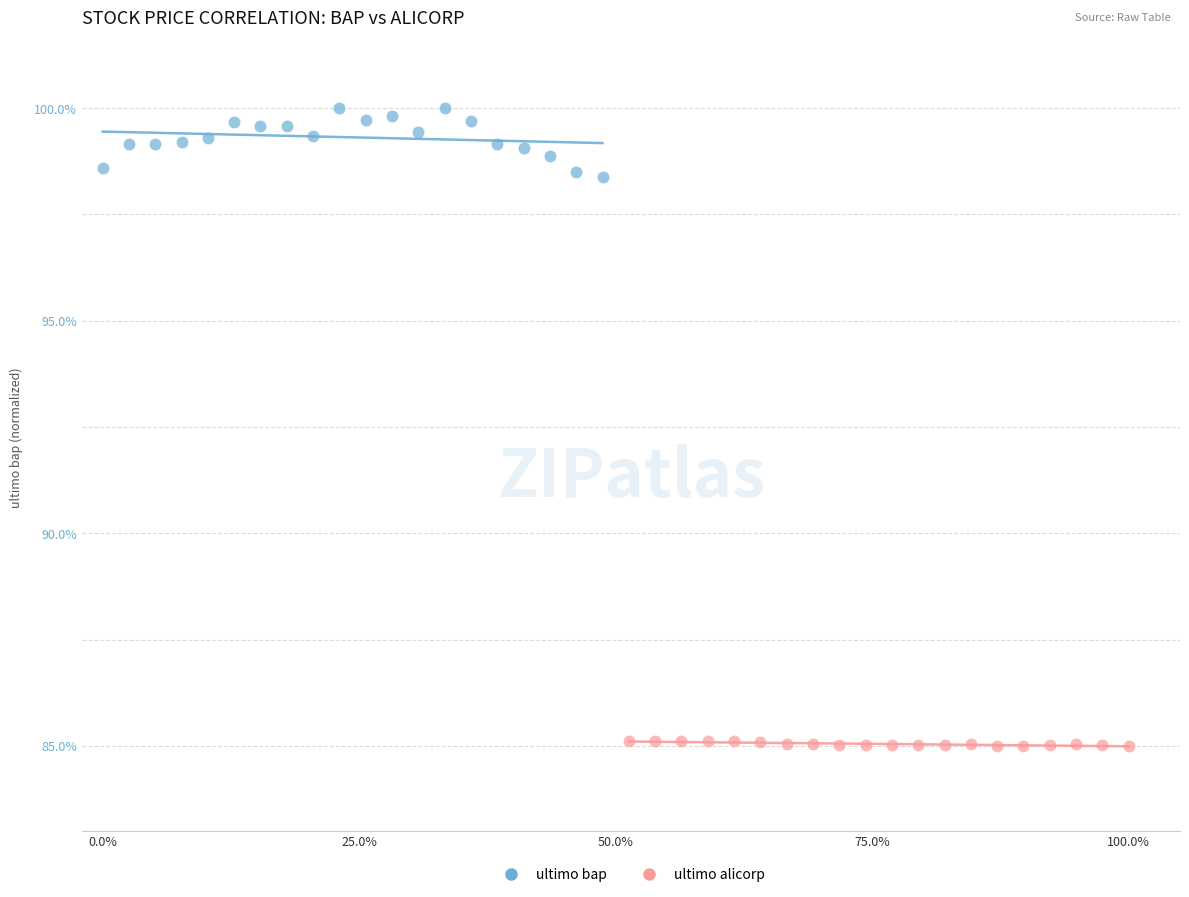

Which series has the largest Y range (max minus min)?

ultimo bap